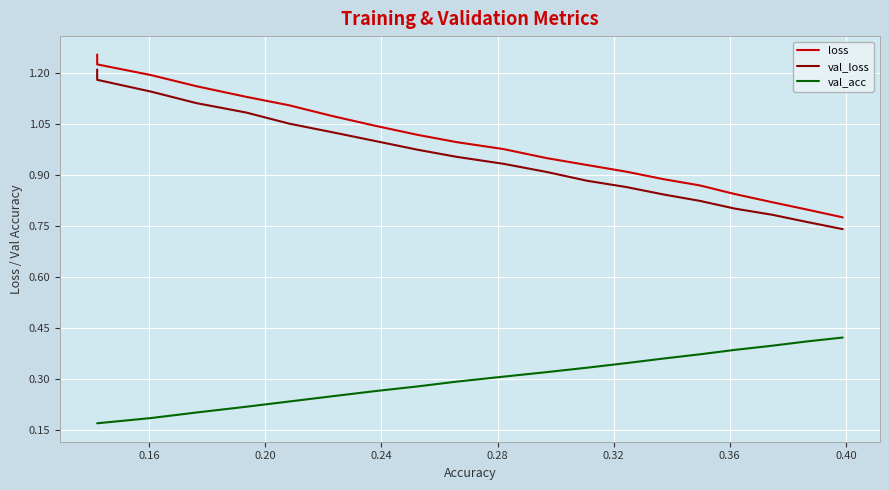

Which series has the largest range (max minus min)?

loss